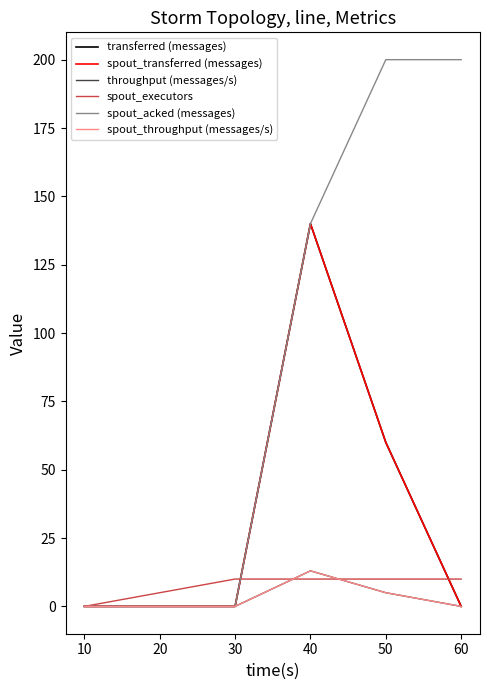

Does the chart display data point markers on the line(s)?

No